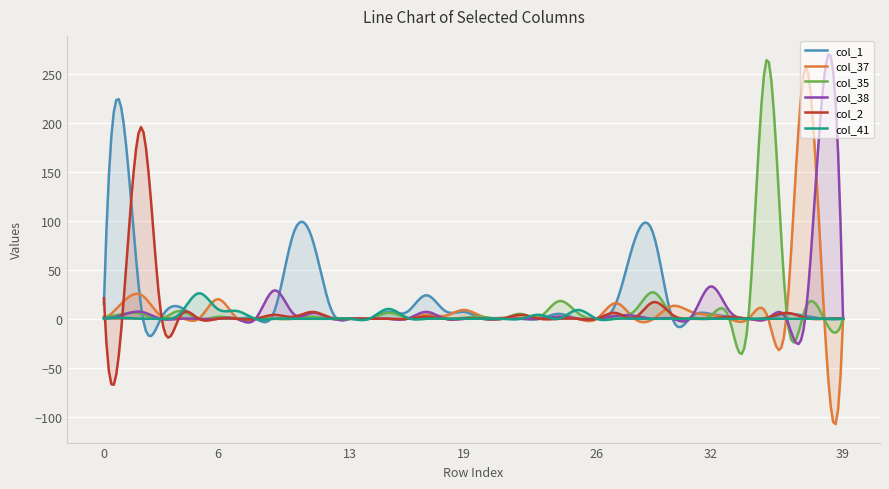

What is the highest value of the col_38 series?

269.6